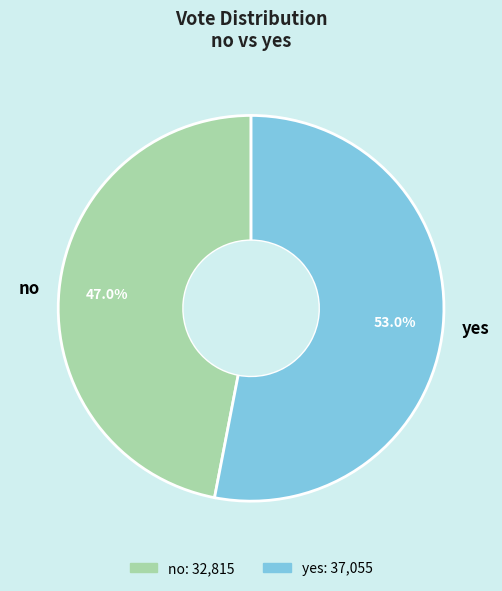

Which slice is the smallest?

no